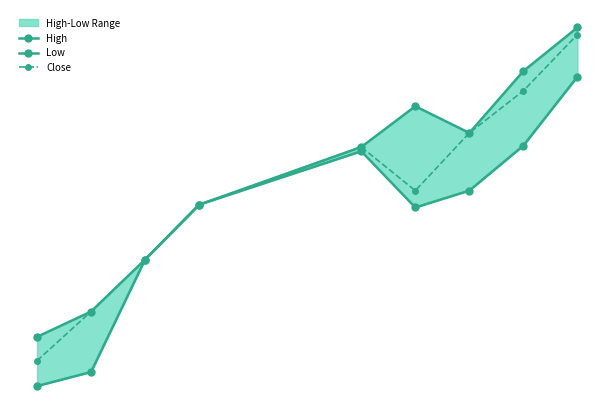

True or false: High and Close intersect in this chart.

False